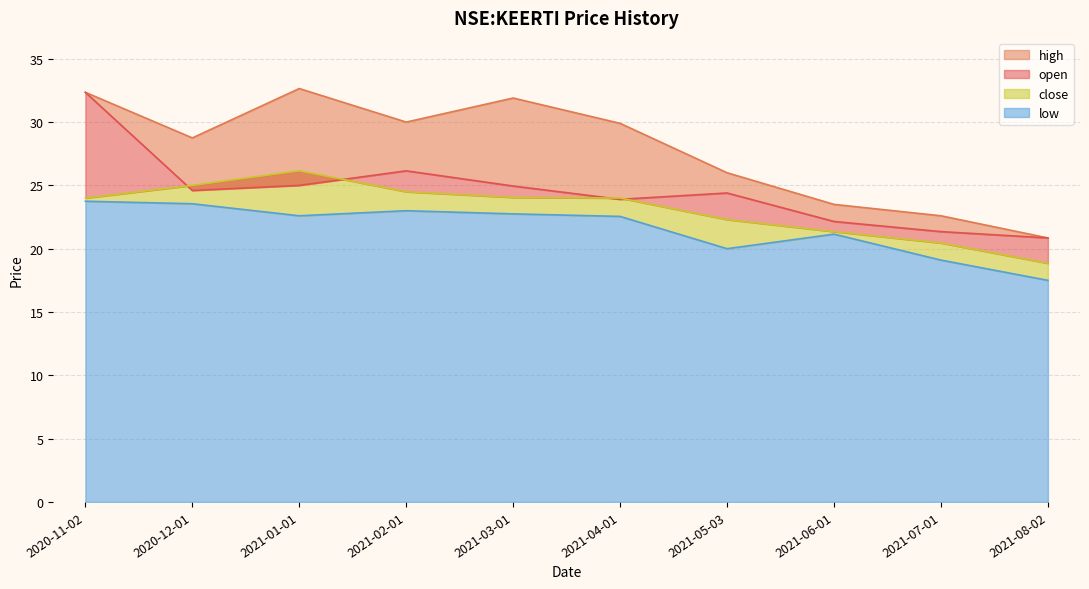

Is it true that high equals 20.9 at 2021-08-02?

True